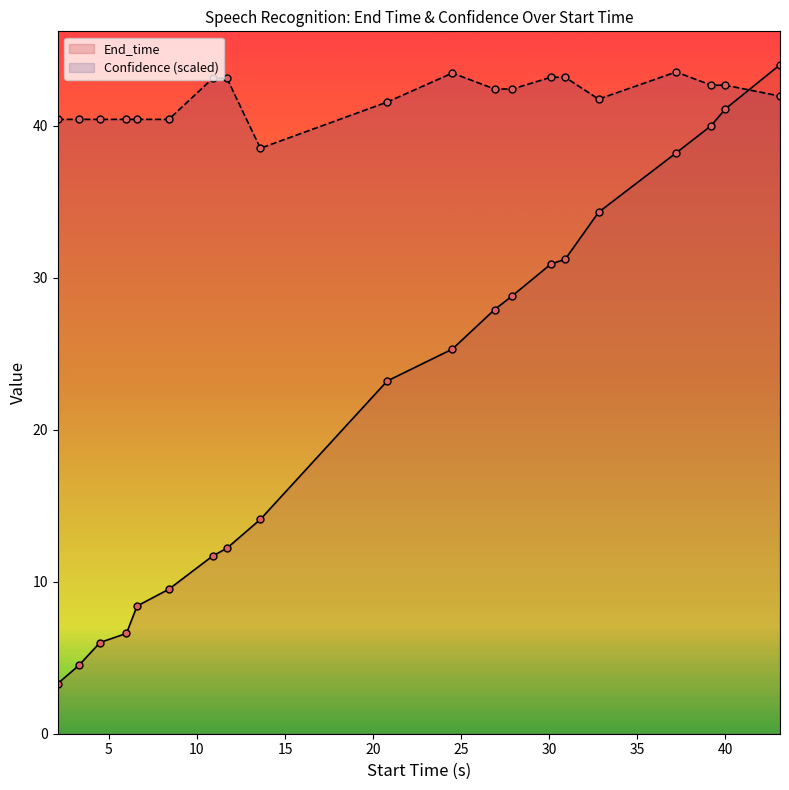

At how many categories does at least one series exceed 24?

20